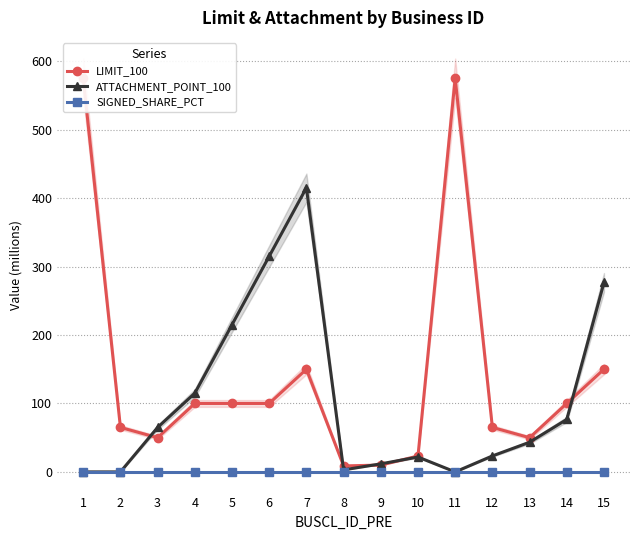

Which has a higher value, 7 or 9?

7